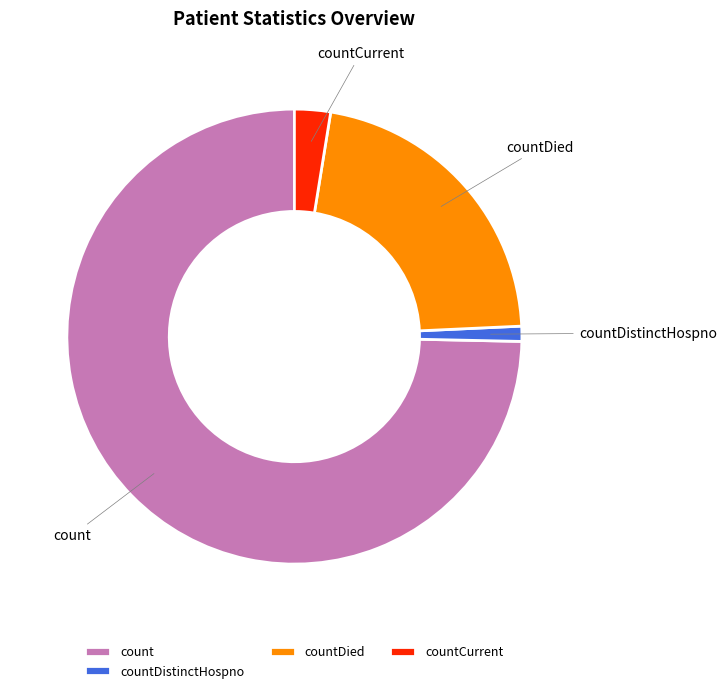

What is the ratio of the value at countCurrent to the value at countDistinctHospno?

2.4